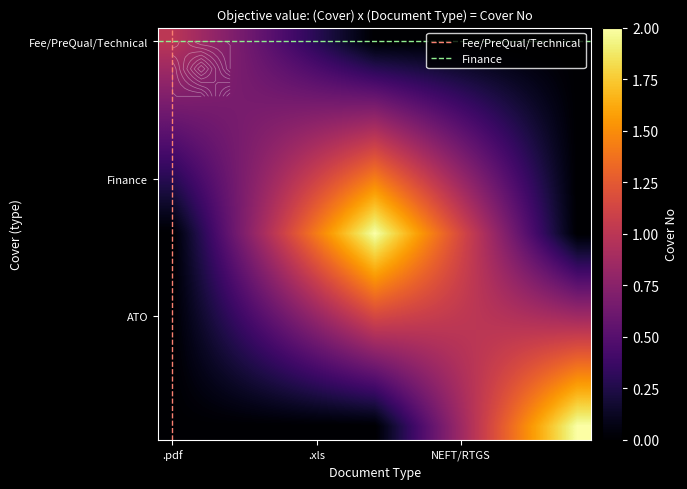

At which category is the sum across all series the highest?

Finance